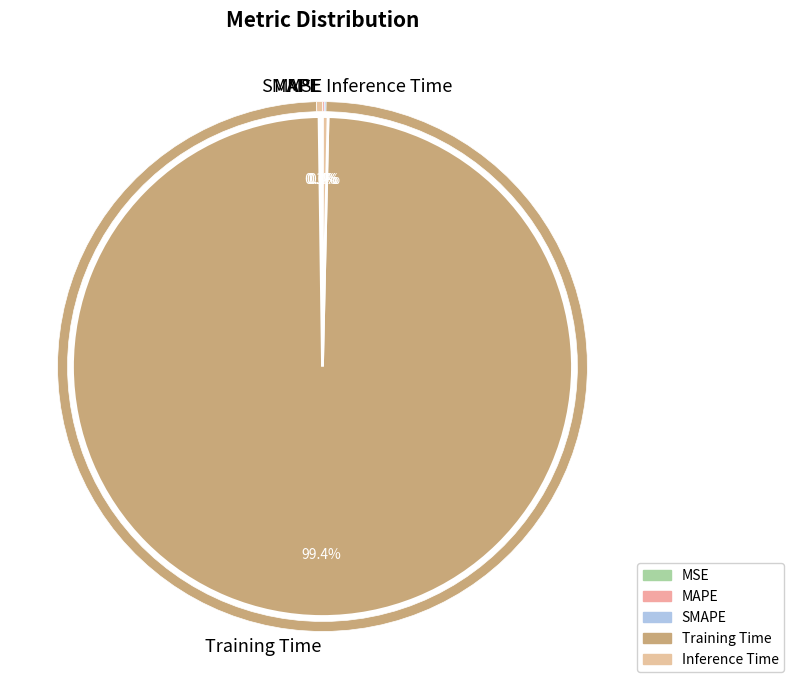

Which slice represents more than half of the pie?

Training Time